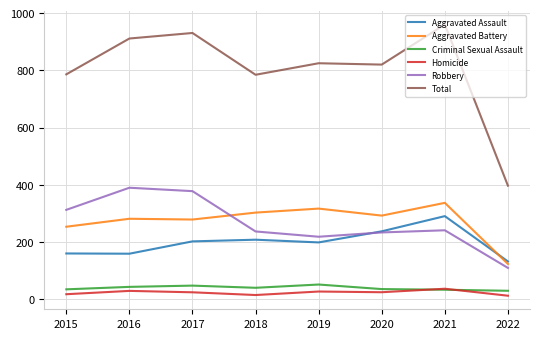

Rank the series at 2016 from highest to lowest value.

Total, Robbery, Aggravated Battery, Aggravated Assault, Criminal Sexual Assault, Homicide